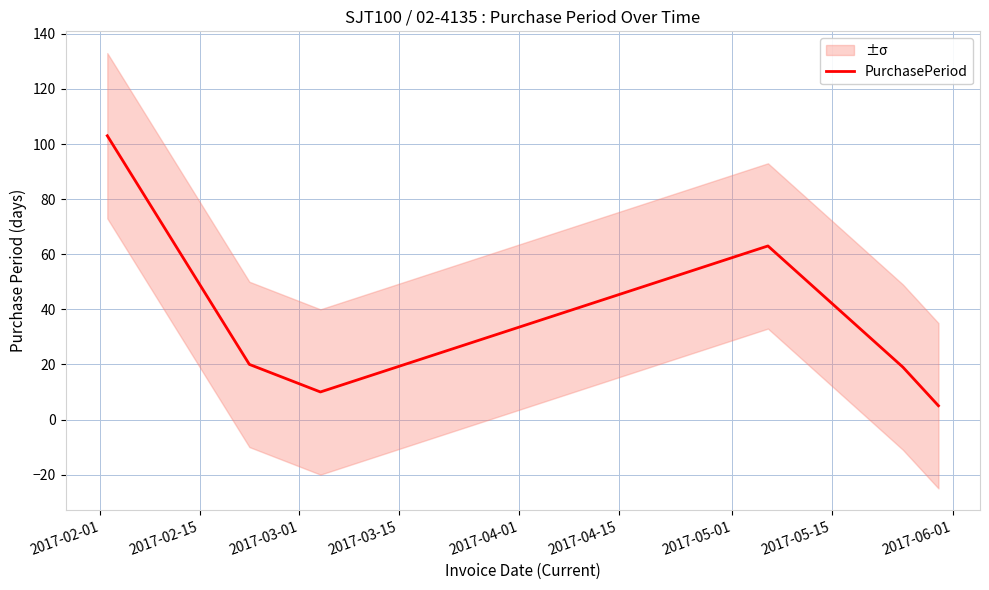

What is the lowest value of the PurchasePeriod series?

5